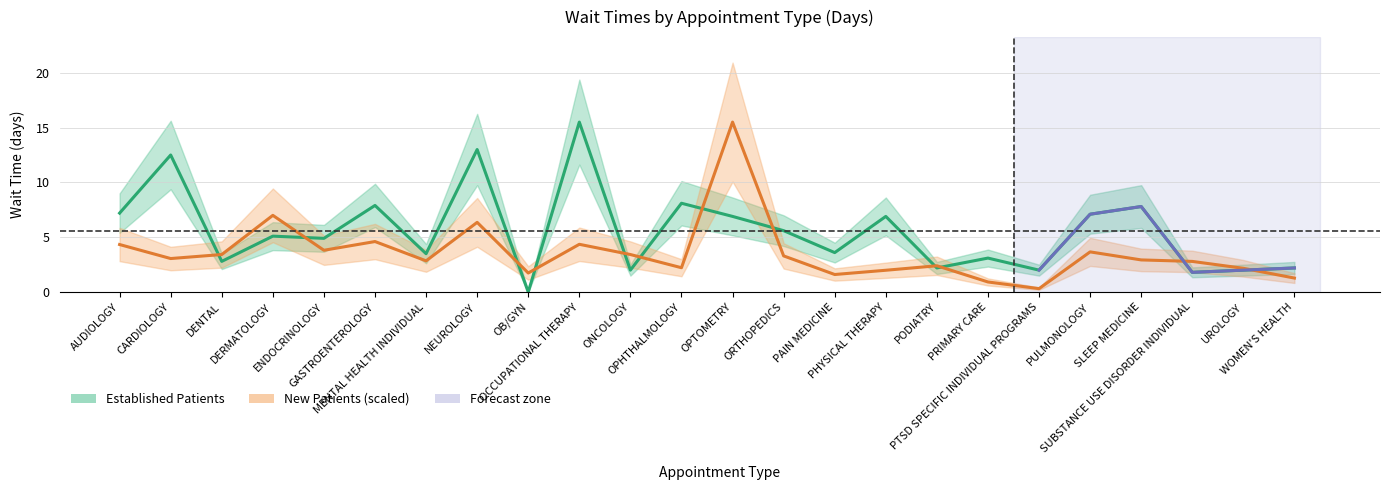

Reading left to right, list all the values displayed in this chart.

Established Patients: AUDIOLOGY=7.2	CARDIOLOGY=12.5	DENTAL=2.8	DERMATOLOGY=5.1	ENDOCRINOLOGY=4.9	GASTROENTEROLOGY=7.9	MENTAL HEALTH INDIVIDUAL=3.5	NEUROLOGY=13.0	OB/GYN=0.0	OCCUPATIONAL THERAPY=15.5	ONCOLOGY=2.0	OPHTHALMOLOGY=8.1	OPTOMETRY=6.9	ORTHOPEDICS=5.6	PAIN MEDICINE=3.6	PHYSICAL THERAPY=6.9	PODIATRY=2.2	PRIMARY CARE=3.1	PTSD SPECIFIC INDIVIDUAL PROGRAMS=2.0	PULMONOLOGY=7.1	SLEEP MEDICINE=7.8	SUBSTANCE USE DISORDER INDIVIDUAL=1.8	UROLOGY=2.0	WOMEN'S HEALTH=2.2
New Patients (scaled): AUDIOLOGY=4.3	CARDIOLOGY=3.1	DENTAL=3.4	DERMATOLOGY=7.0	ENDOCRINOLOGY=3.8	GASTROENTEROLOGY=4.6	MENTAL HEALTH INDIVIDUAL=2.8	NEUROLOGY=6.4	OB/GYN=1.7	OCCUPATIONAL THERAPY=4.4	ONCOLOGY=3.4	OPHTHALMOLOGY=2.2	OPTOMETRY=15.5	ORTHOPEDICS=3.3	PAIN MEDICINE=1.6	PHYSICAL THERAPY=2.0	PODIATRY=2.4	PRIMARY CARE=0.9	PTSD SPECIFIC INDIVIDUAL PROGRAMS=0.3	PULMONOLOGY=3.7	SLEEP MEDICINE=2.9	SUBSTANCE USE DISORDER INDIVIDUAL=2.8	UROLOGY=2.2	WOMEN'S HEALTH=1.3